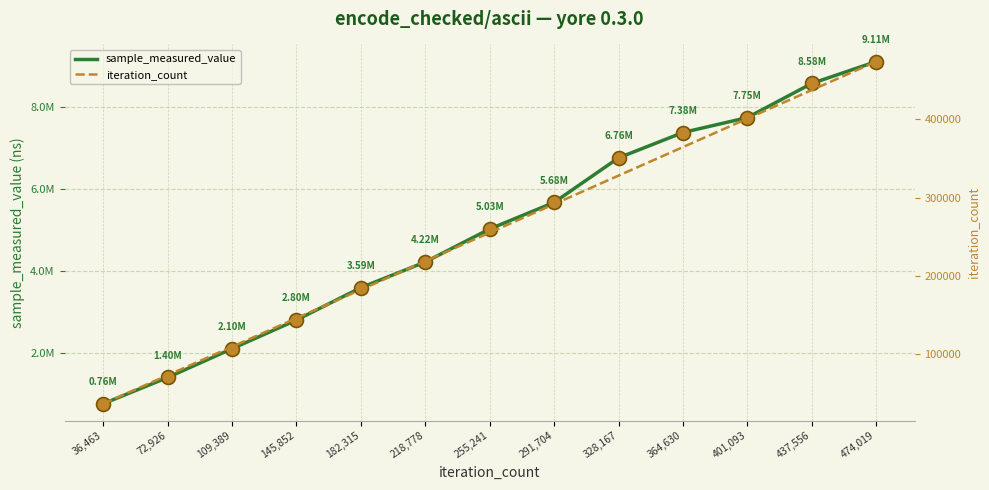

What is the difference between the highest and lowest values at 474,019?

8640254